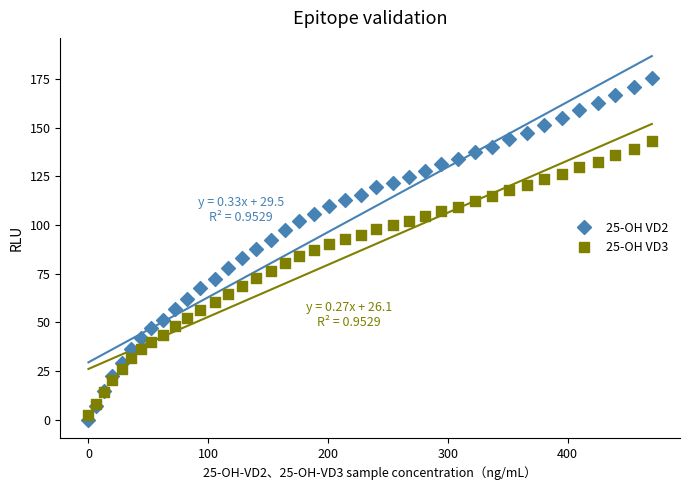

Which series has the widest spread of Y values?

25-OH VD2